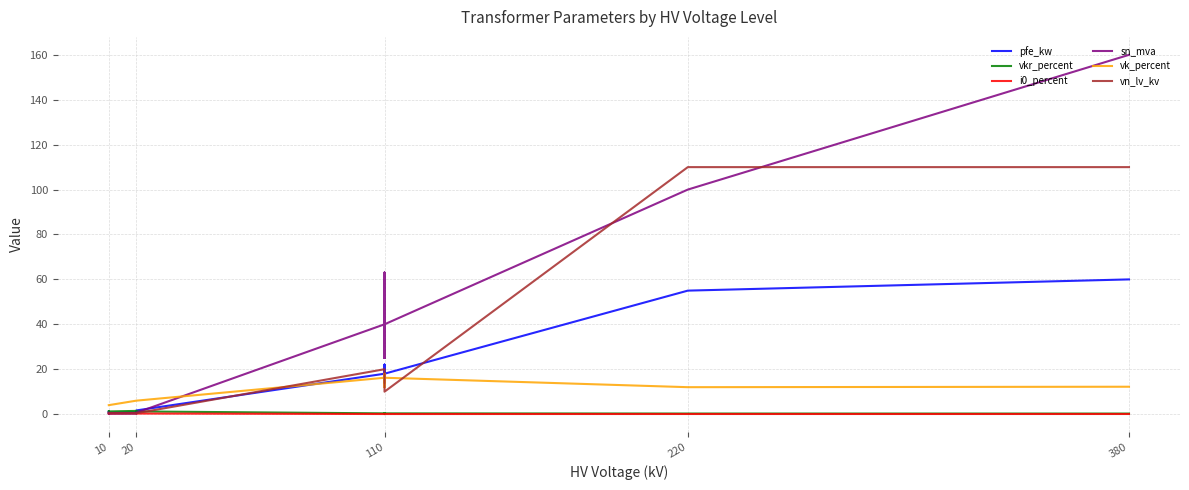

What is the sum of all pfe_kw values?

229.5